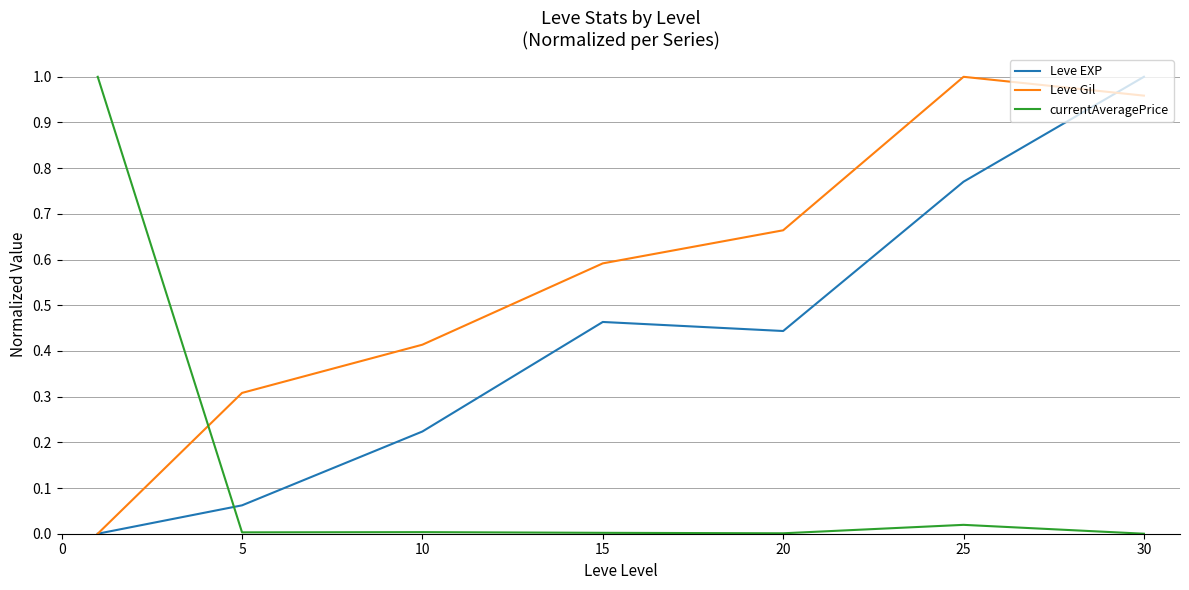

How many times do Leve EXP and currentAveragePrice cross each other?

1